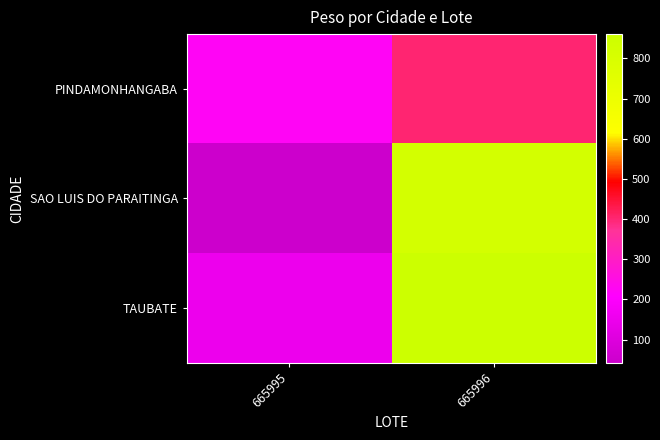

Reading left to right, extract all data points from this chart.

row_0: 665995=223.9	665996=400.6
row_1: 665995=42.7	665996=823.4
row_2: 665995=149.6	665996=860.2